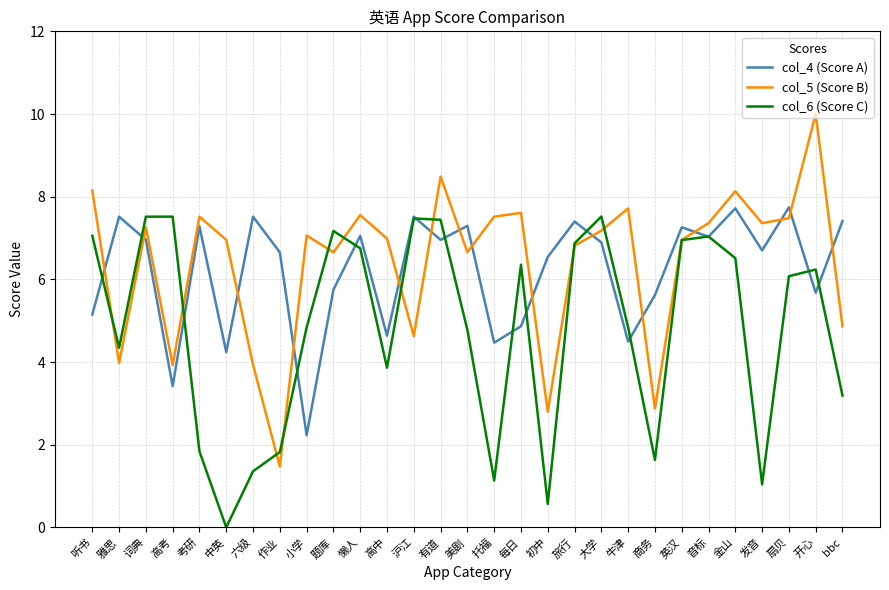

At which category does col_5 (Score B) reach its first local peak?

词典